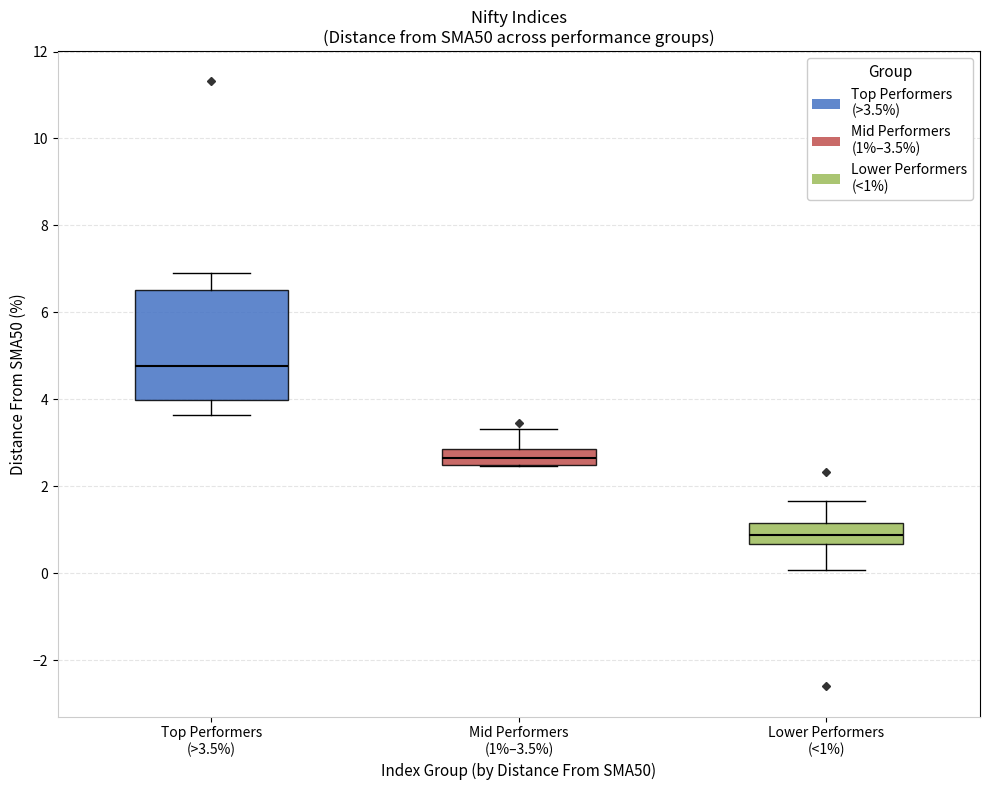

Where does the upper whisker of the box for Top Performers (>3.5%) end on the y-axis? The values are not printed on the chart, so give them approximately, as read against the axis.

7.0